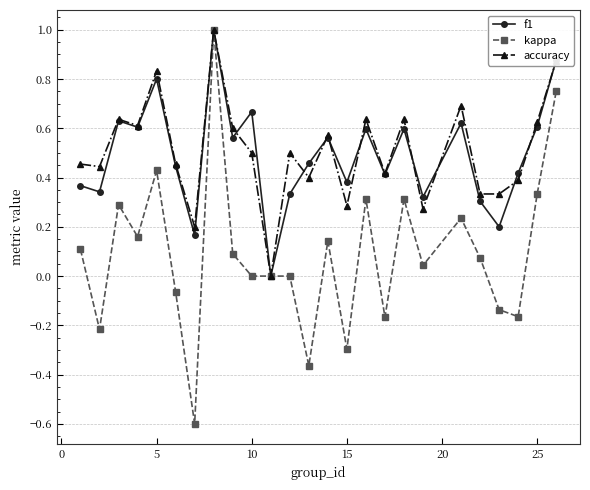

What is the minimum value shown in the chart?

-0.6